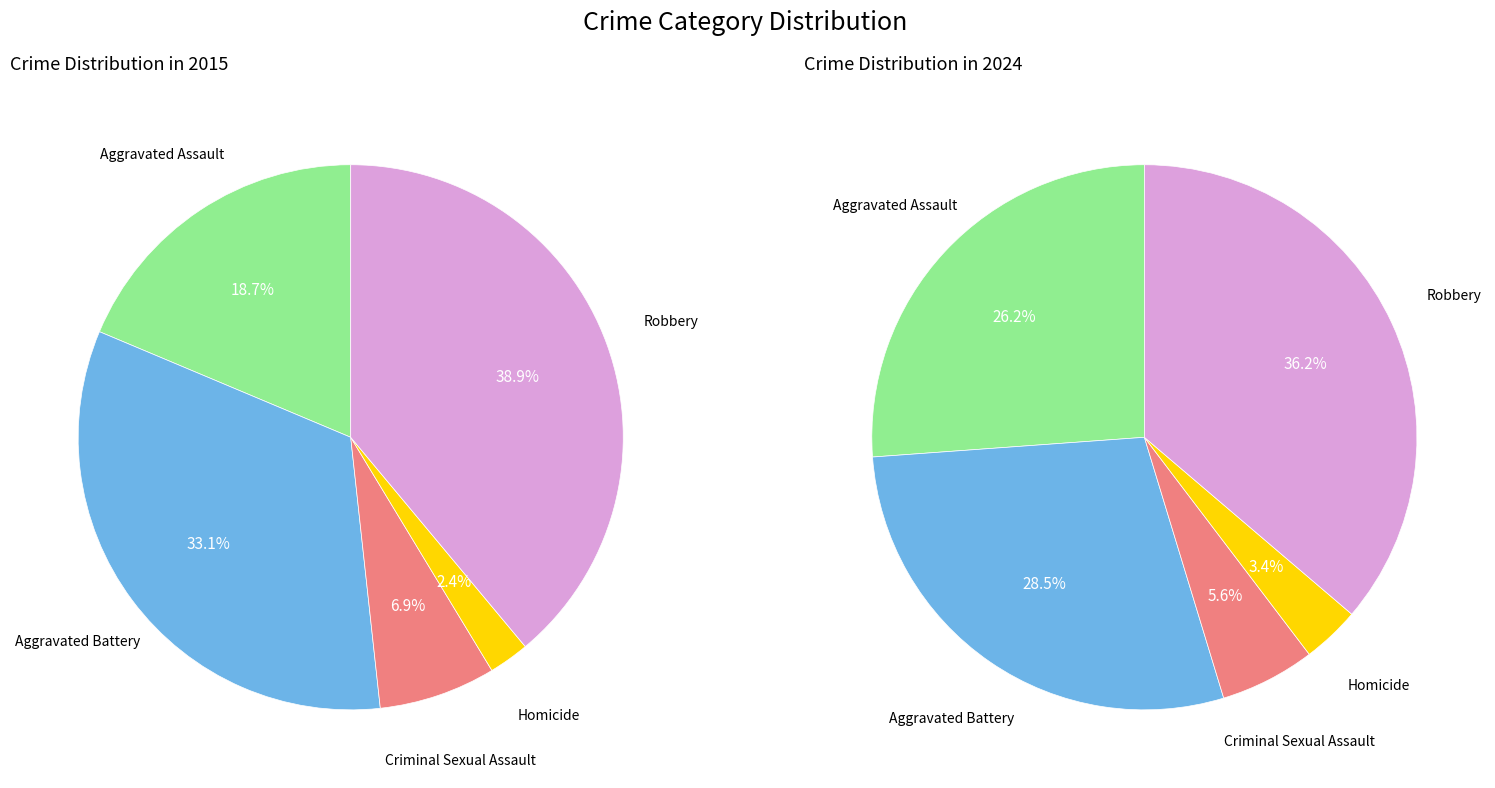

What percentage is the 2 slice, to the nearest percent?

6%